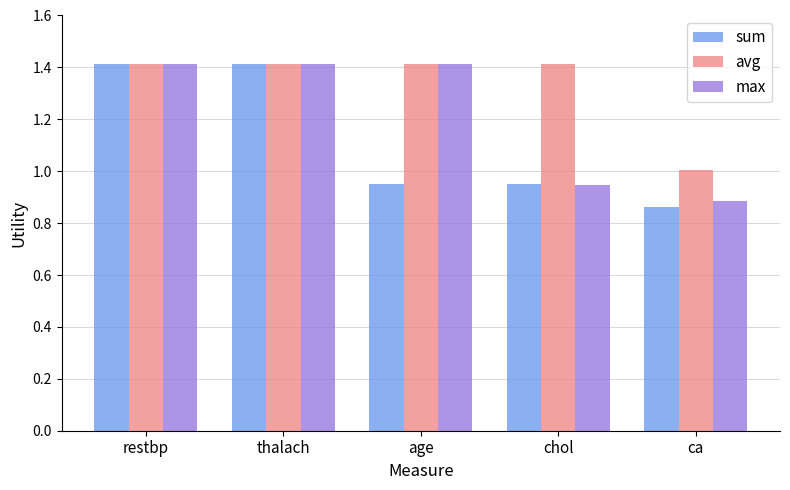

Which series changed the most between thalach and ca?

sum